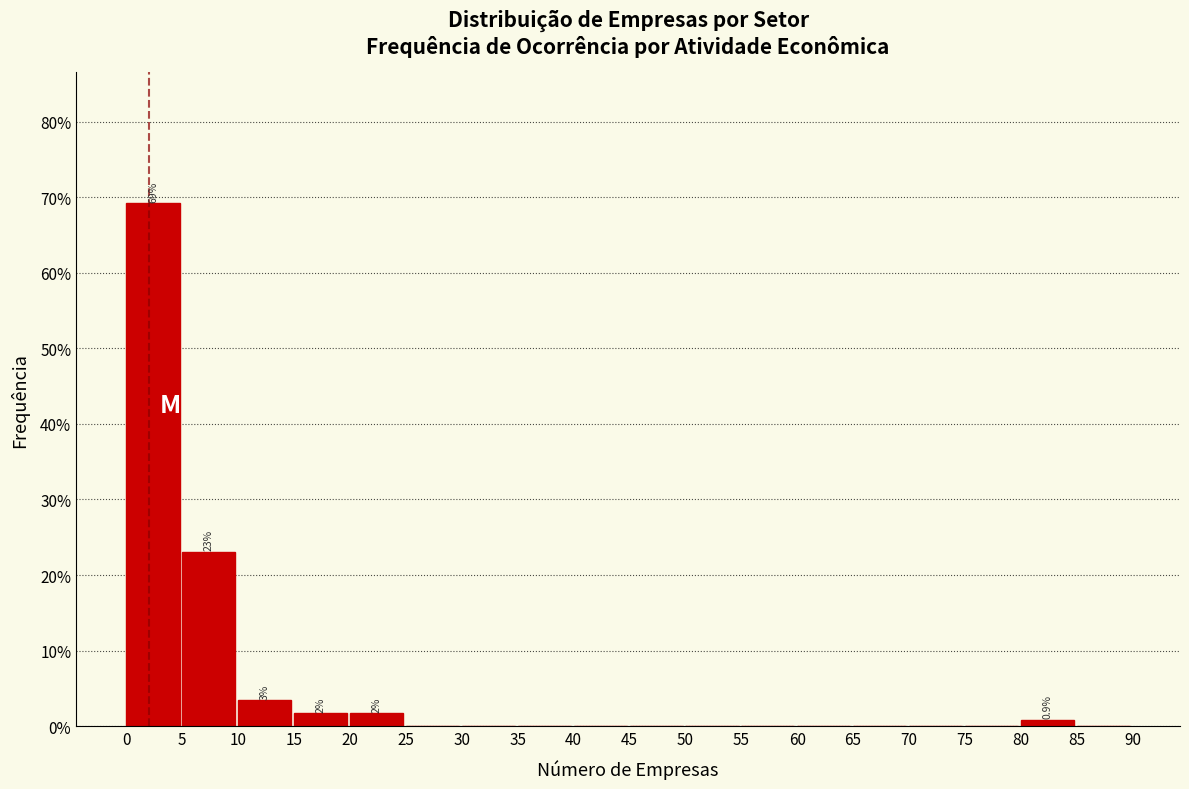

Over which range of the x-axis is the bar tallest?

0 to 5